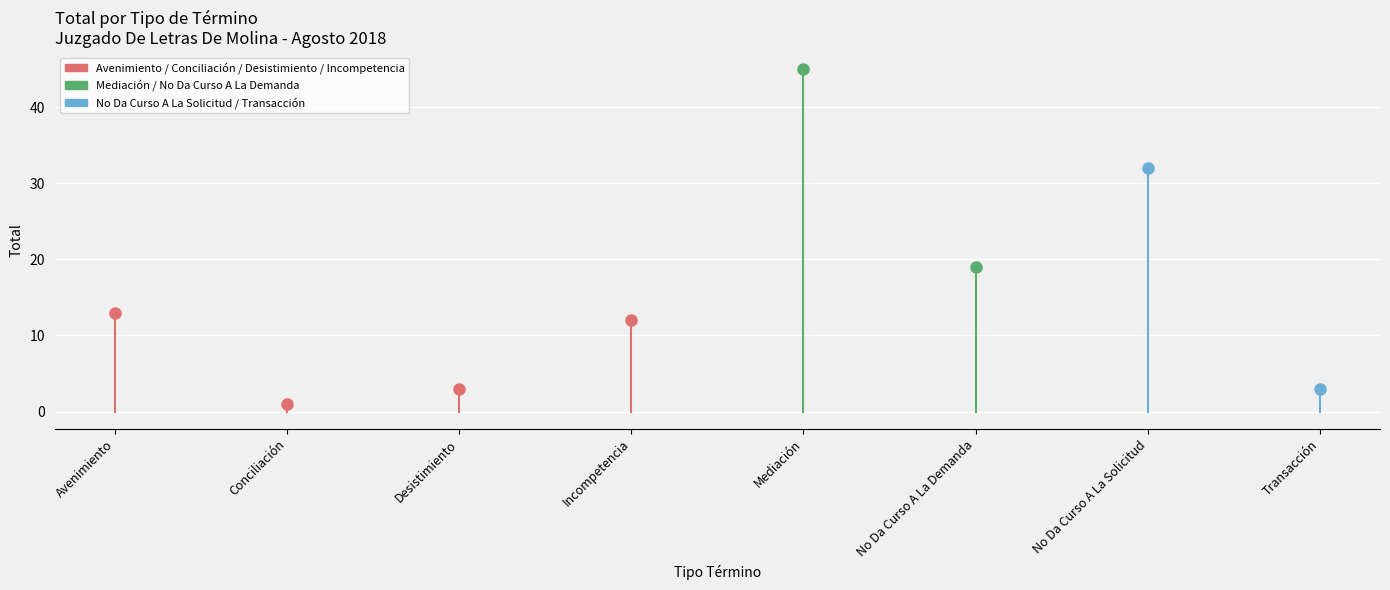

What is the difference between the maximum and second lowest values?

42